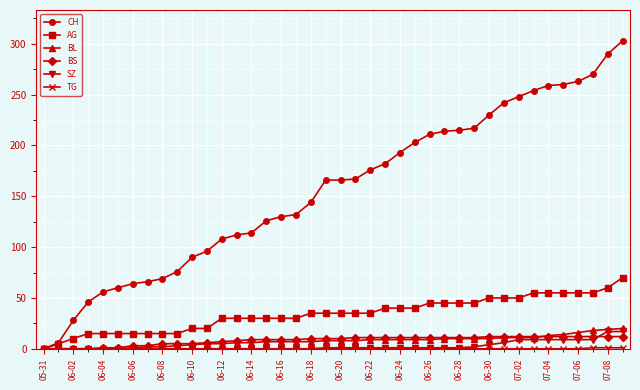

Which series has the largest total across all categories?

CH